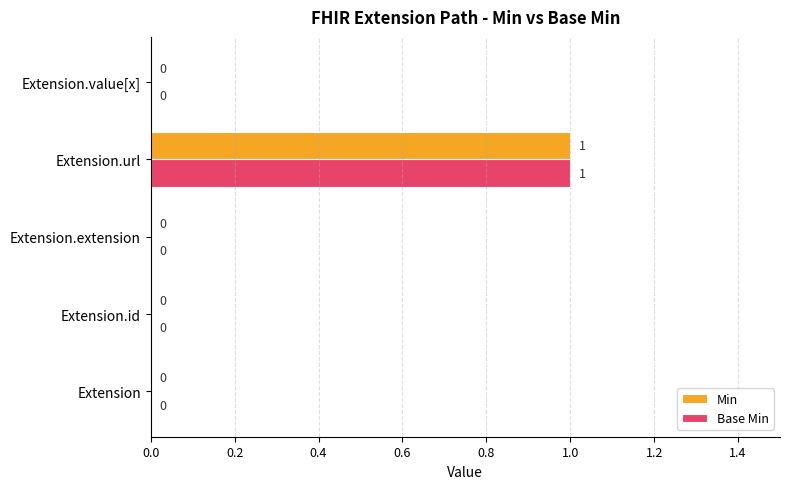

How many Min values are between 0 and 1?

5